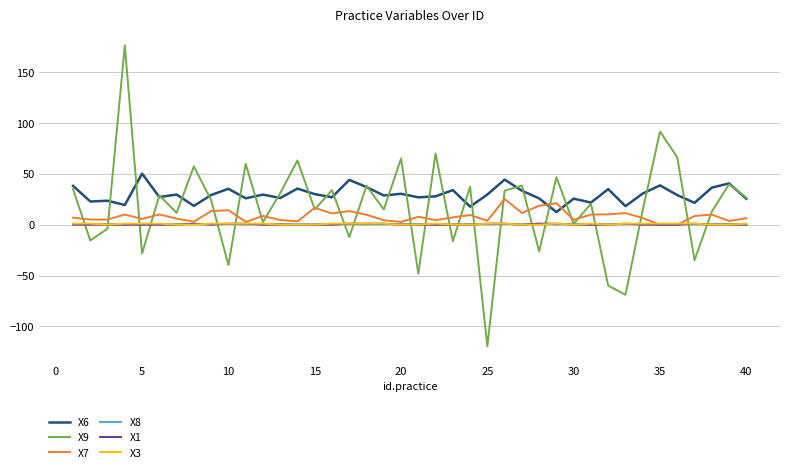

What is the average value of the X6 series?

29.5